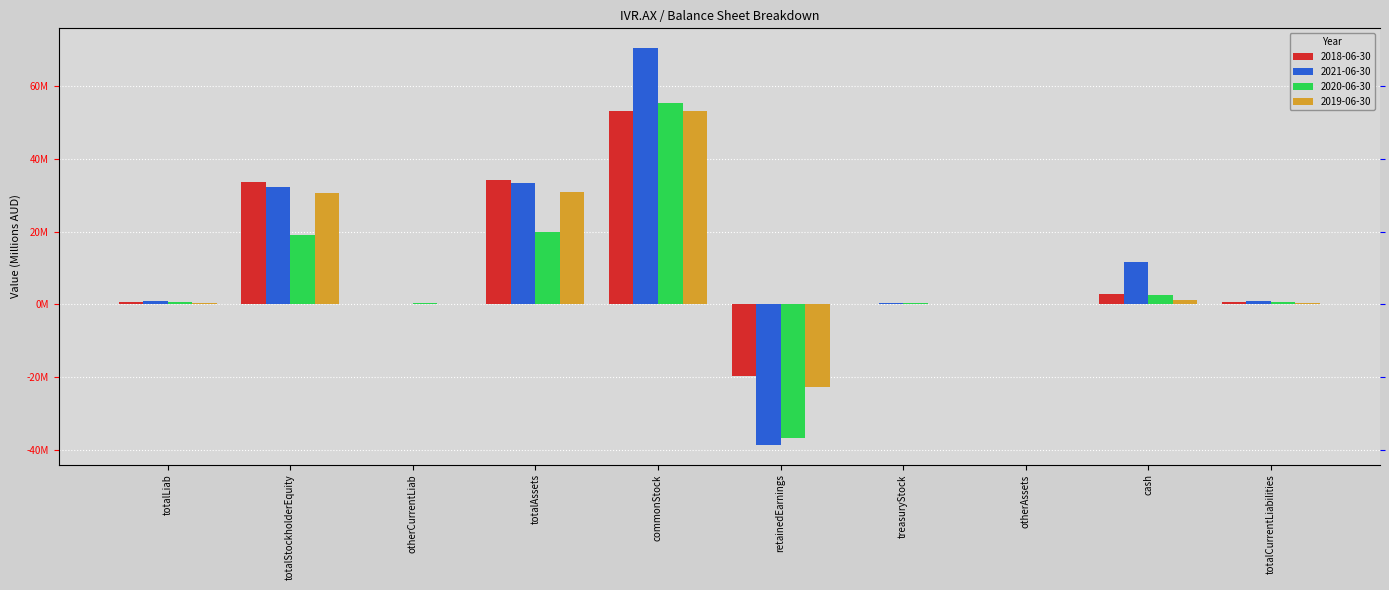

How many data points in 2019-06-30 are above 0?

9